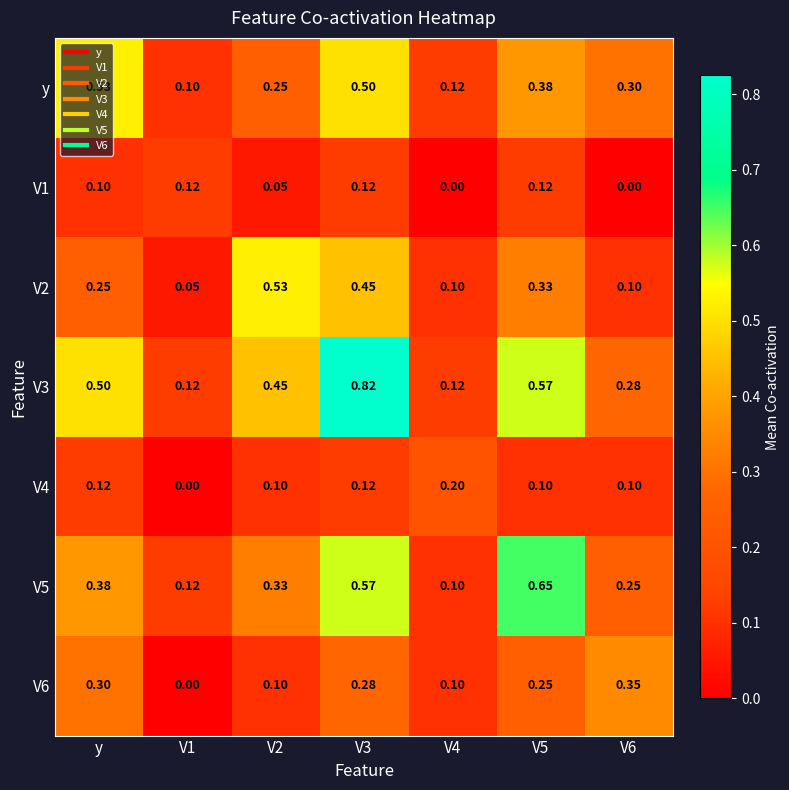

Is the value of V5 at V1 greater than the value of V2 at V5?

No